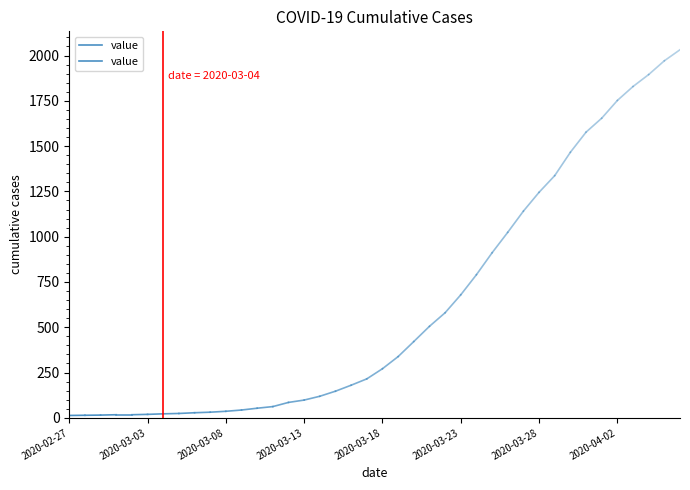

Approximately how many times larger is the value at 2020-02-27 compared to 2020-03-03?

0.9